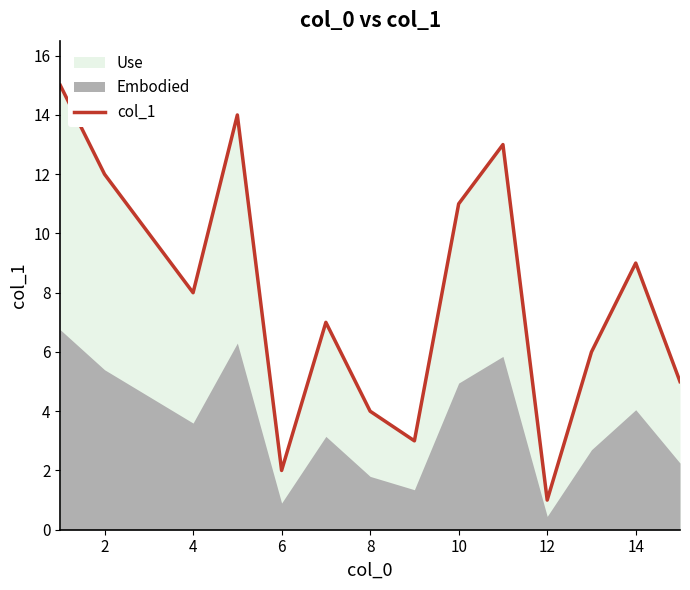

True or false: col_1 has a value of 4 at 8.

True